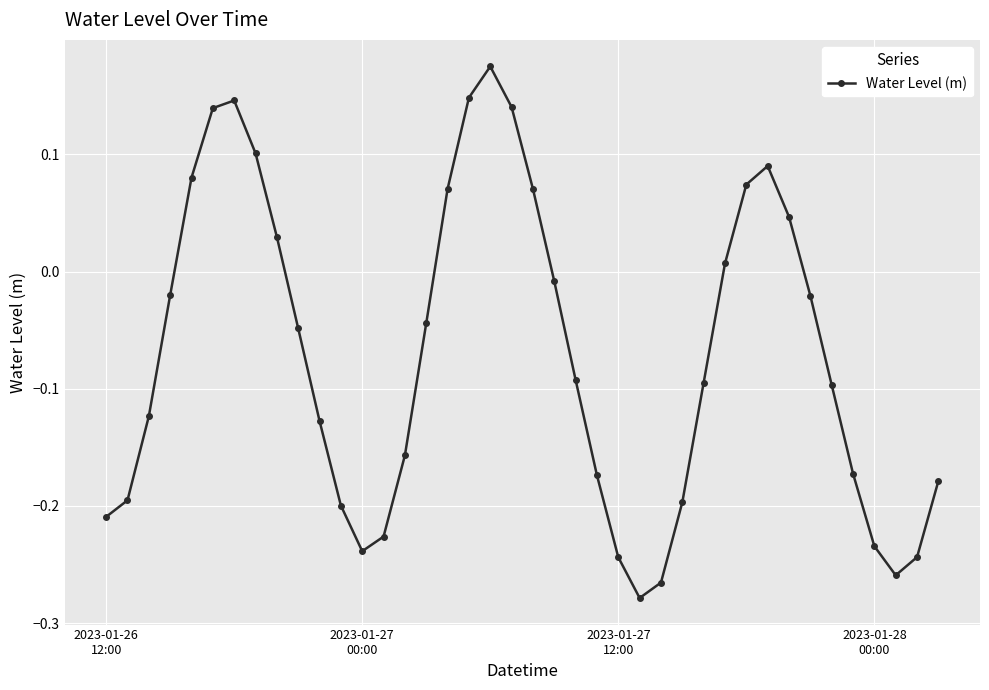

How many interior local peaks (higher than both neighbors) does the data have?

3